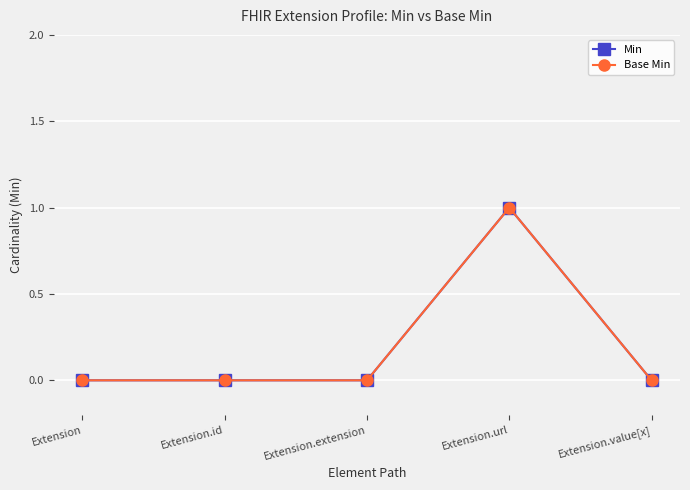

Reading left to right, transcribe all the data shown in this chart.

Min: Extension=0	Extension.id=0	Extension.extension=0	Extension.url=1	Extension.value[x]=0
Base Min: Extension=0	Extension.id=0	Extension.extension=0	Extension.url=1	Extension.value[x]=0